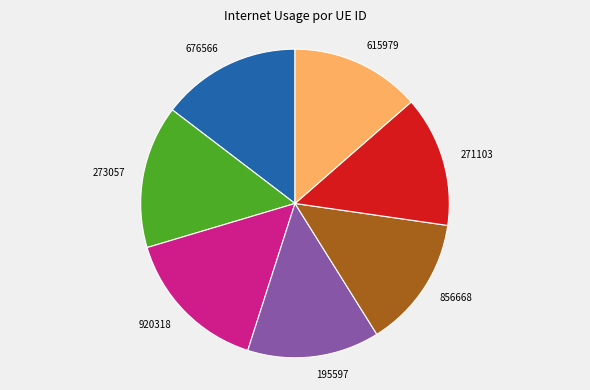

Is it true that 271103 is 21% of the pie?

False